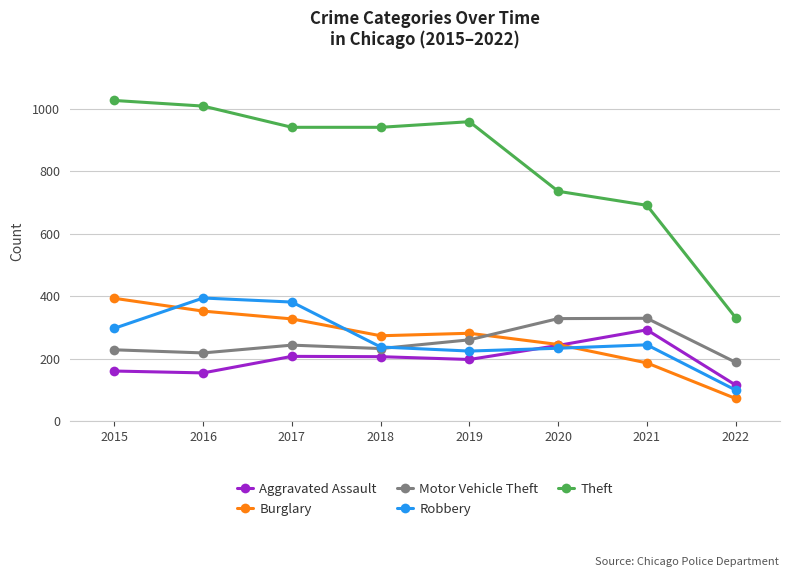

What is the sum of all Burglary values?

2129